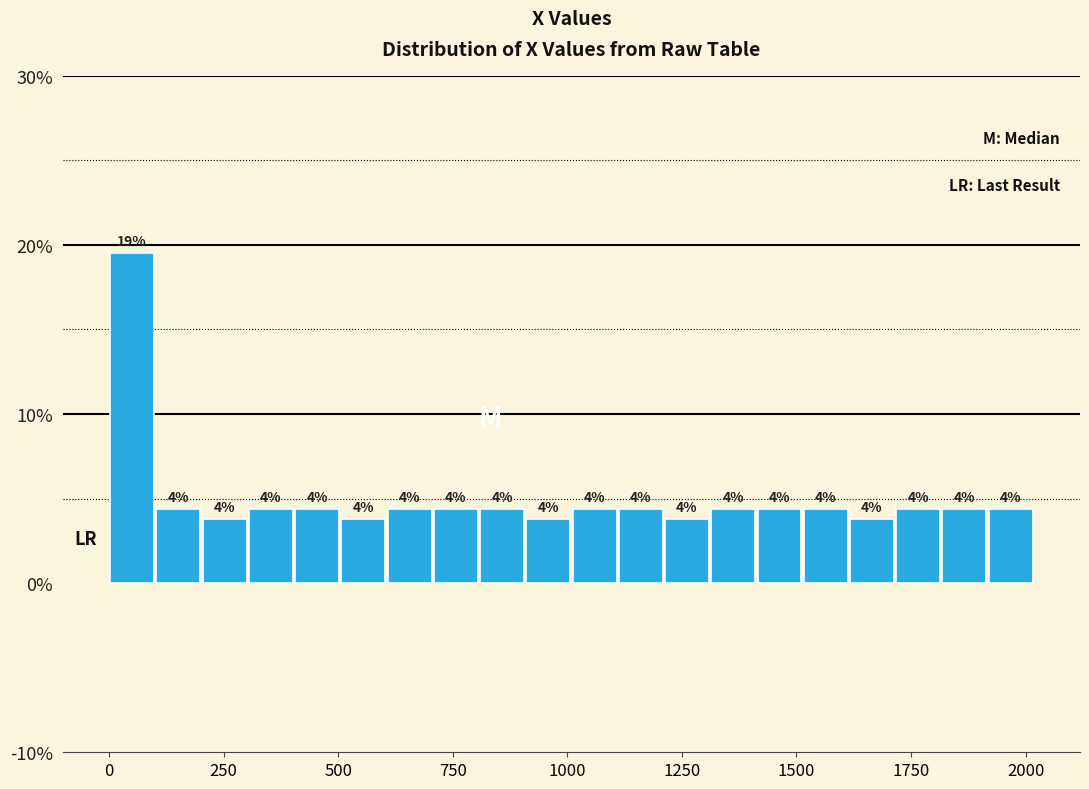

Read against the x-axis, roughly where is the centre of the tallest bar?

50